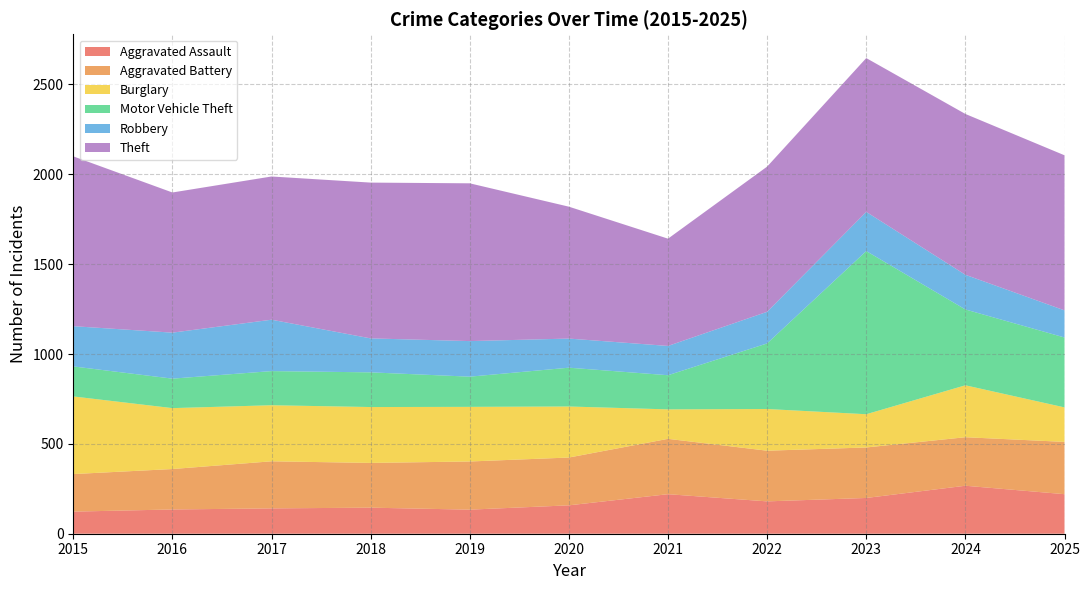

Reading left to right, what are all the values shown in this chart?

Aggravated Assault: 2015=123	2016=135	2017=141	2018=145	2019=134	2020=158	2021=220	2022=180	2023=199	2024=267	2025=220
Aggravated Battery: 2015=209	2016=225	2017=262	2018=249	2019=268	2020=266	2021=308	2022=282	2023=281	2024=270	2025=291
Burglary: 2015=432	2016=339	2017=312	2018=311	2019=304	2020=284	2021=164	2022=232	2023=185	2024=289	2025=192
Motor Vehicle Theft: 2015=167	2016=164	2017=190	2018=193	2019=168	2020=216	2021=190	2022=365	2023=908	2024=422	2025=389
Robbery: 2015=224	2016=256	2017=286	2018=189	2019=198	2020=162	2021=163	2022=176	2023=218	2024=193	2025=151
Theft: 2015=945	2016=780	2017=797	2018=867	2019=878	2020=734	2021=597	2022=808	2023=856	2024=895	2025=863